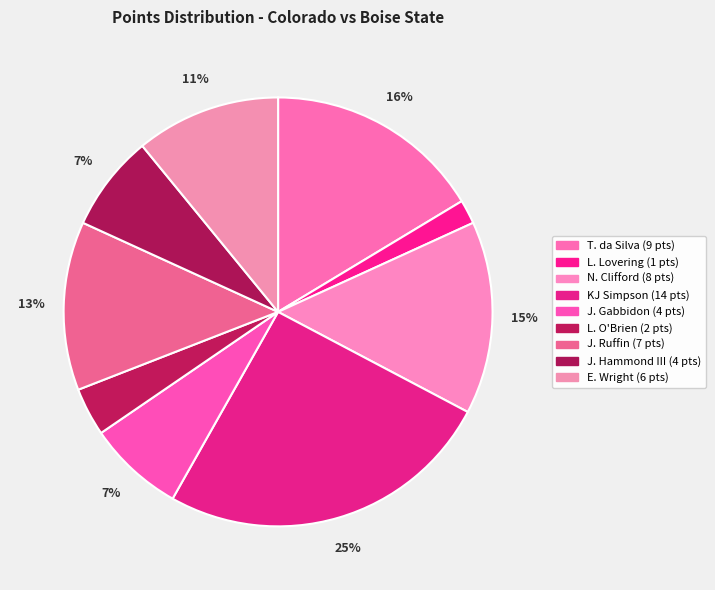

True or false: J. Ruffin accounts for 7% of the total.

False